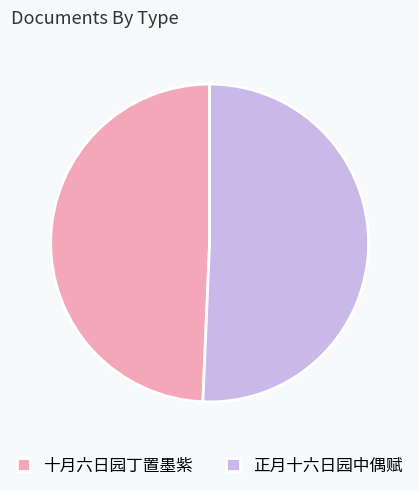

The 正月十六日园中偶赋 slice represents 36% of the pie. True or false?

False